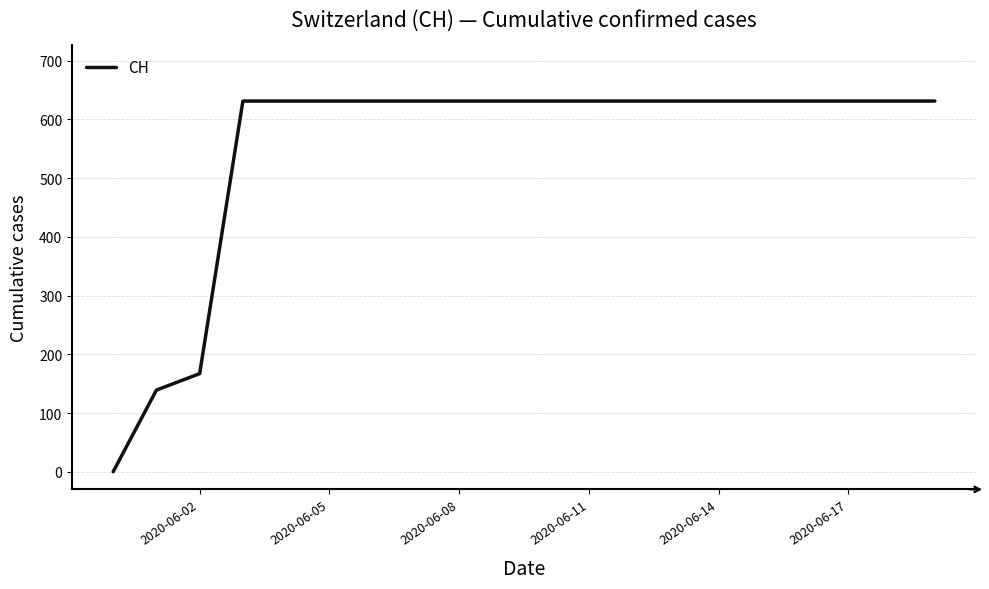

What is the sum of all values?

11033